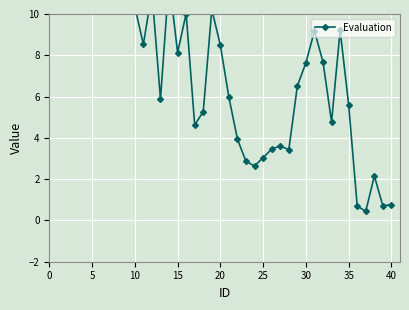

What is the smallest value displayed?

0.4